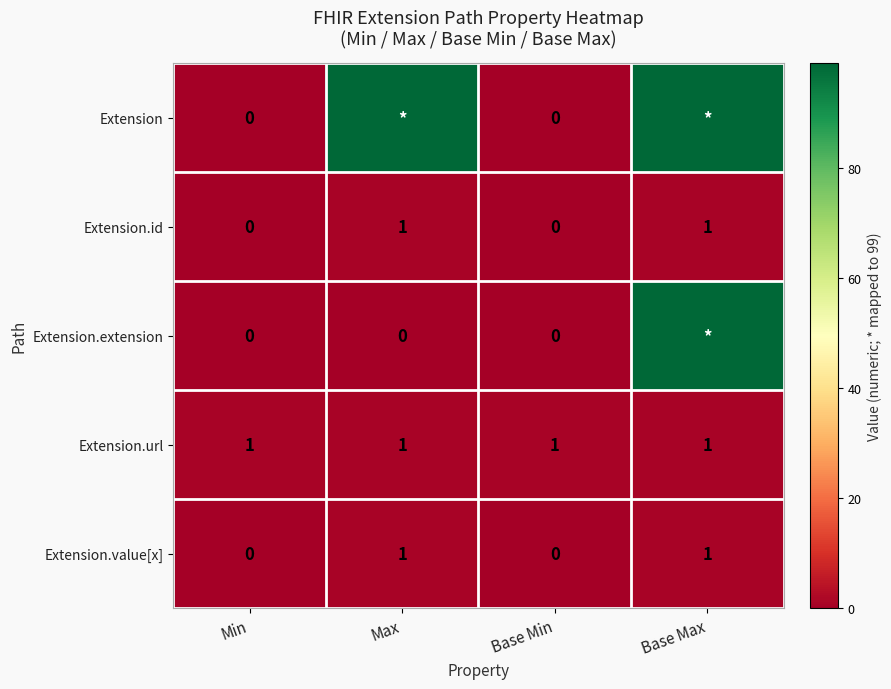

True or false: Extension.value[x] has a value of 1 at Base Max.

True